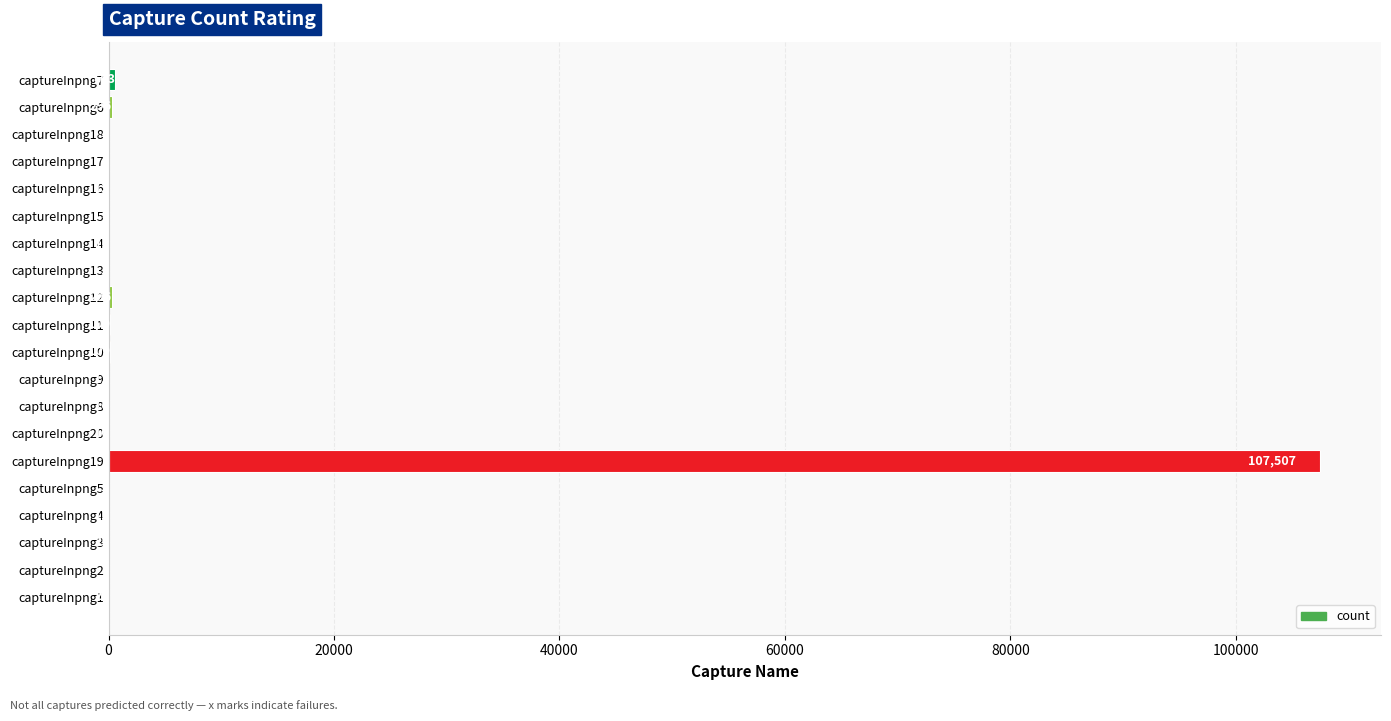

What is the sum of all values?

109106